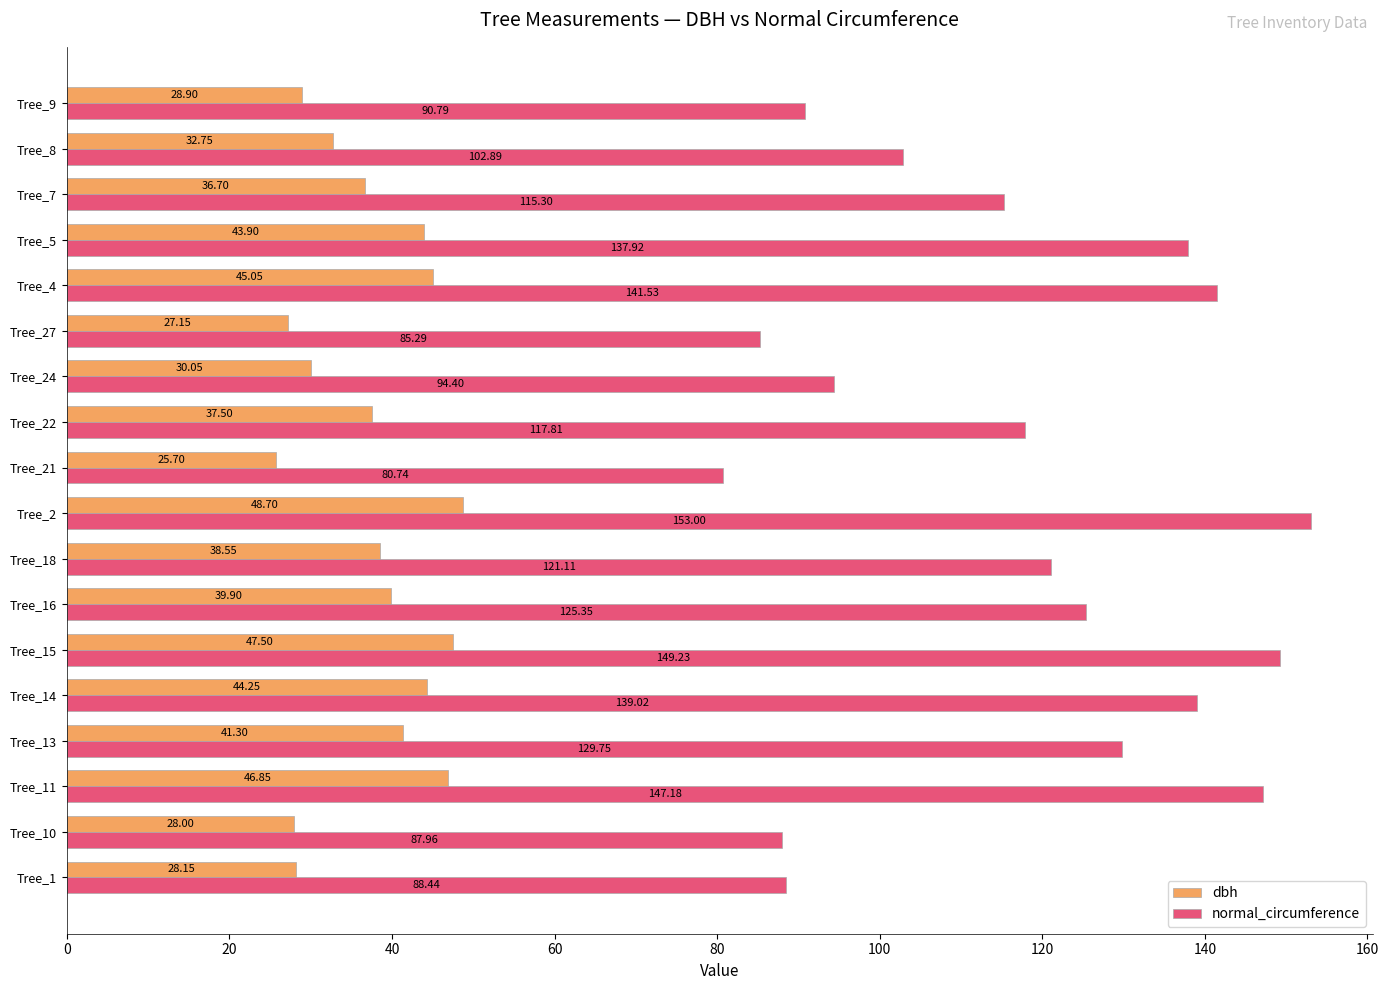

How many categories are shown in the chart?

18